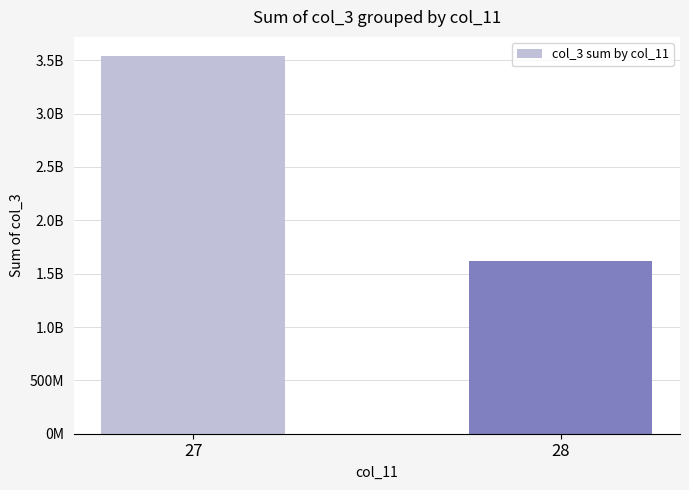

Rank the categories by value from lowest to highest.

28, 27